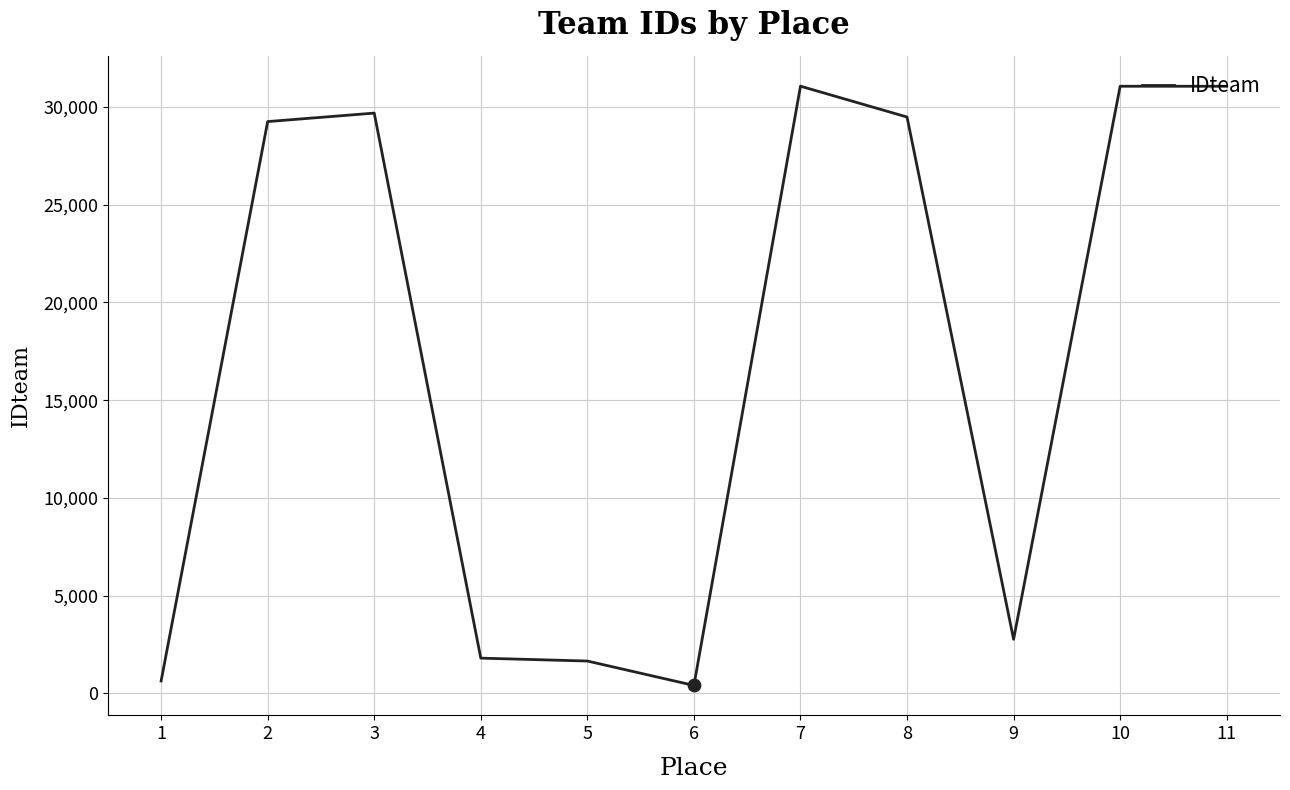

What is the ratio of the value at 7 to the value at 11?

1.0